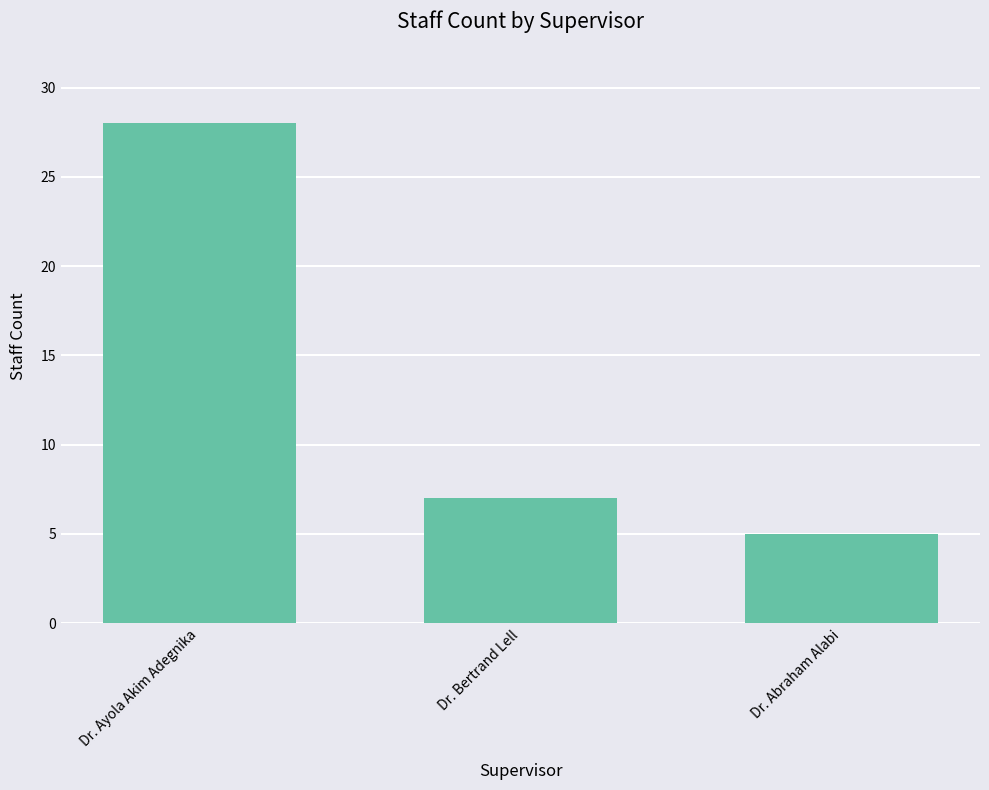

Reading left to right, list all the values displayed in this chart.

Dr. Ayola Akim Adegnika=28	Dr. Bertrand Lell=7	Dr. Abraham Alabi=5